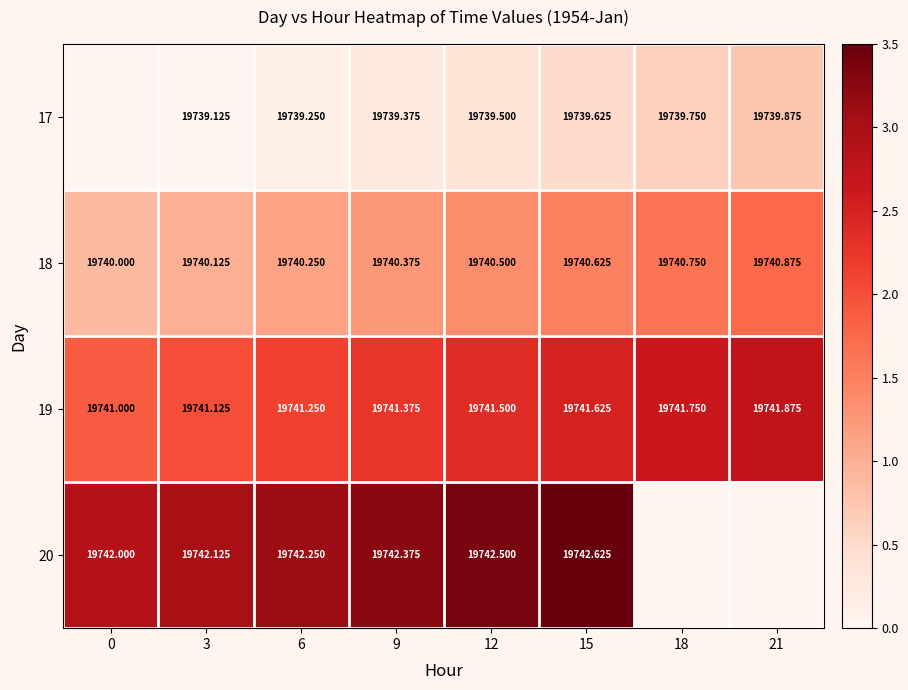

Is the value of 19 at 21 greater than the value of 20 at 12?

No